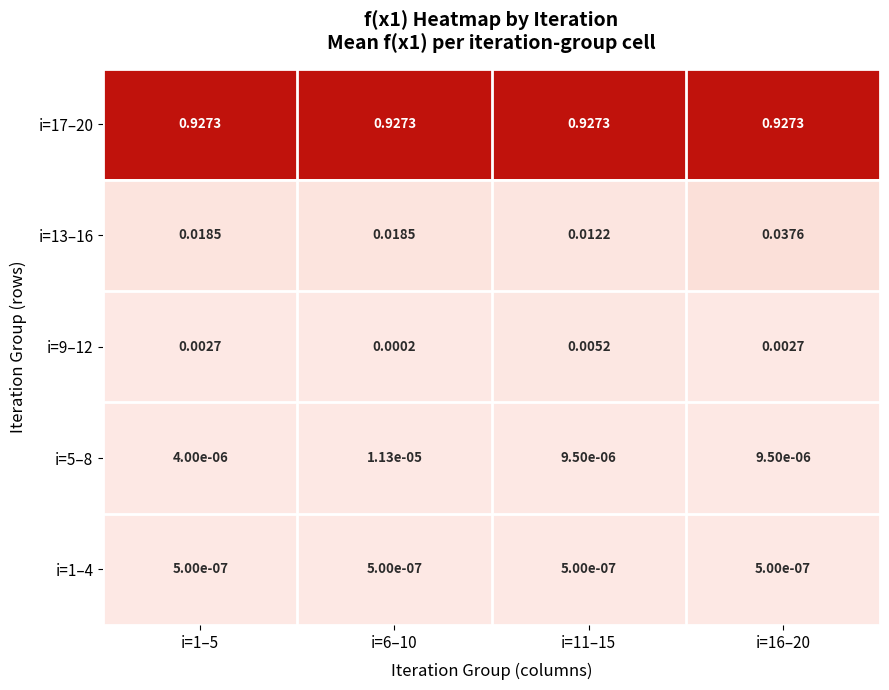

Between i=6–10 and i=11–15, which series saw the biggest shift?

i=13–16